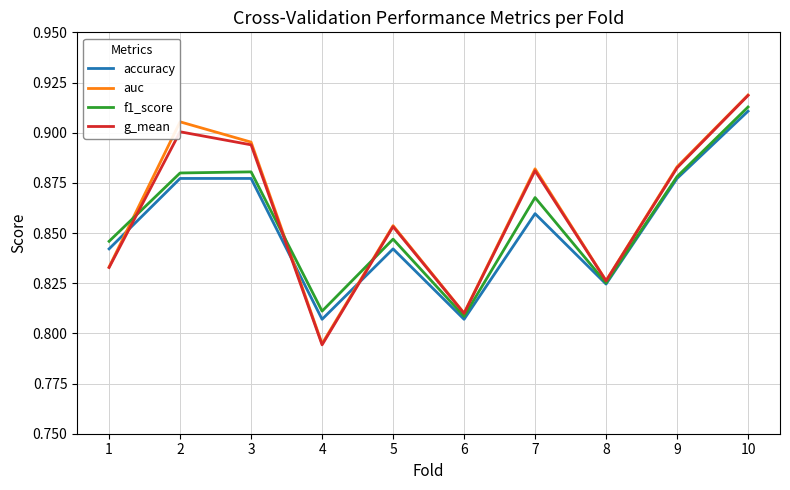

Between 1 and 8, which series saw the biggest shift?

f1_score